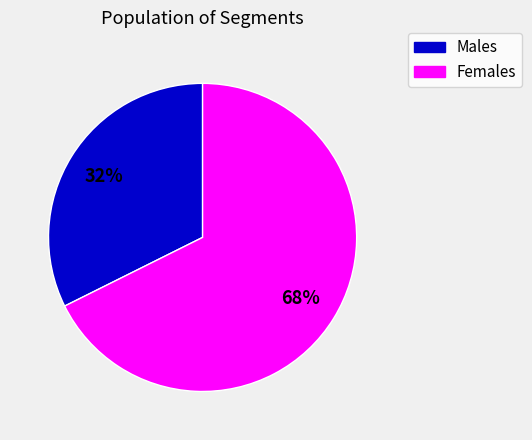

To the nearest percent, what is the average slice percentage?

50%